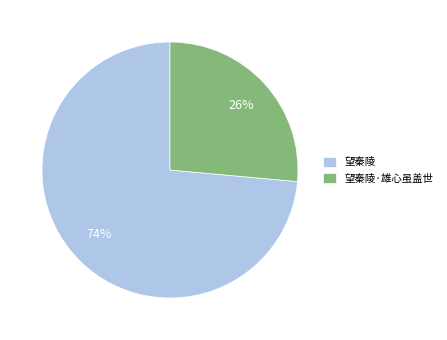

Count the number of slices in the pie.

2